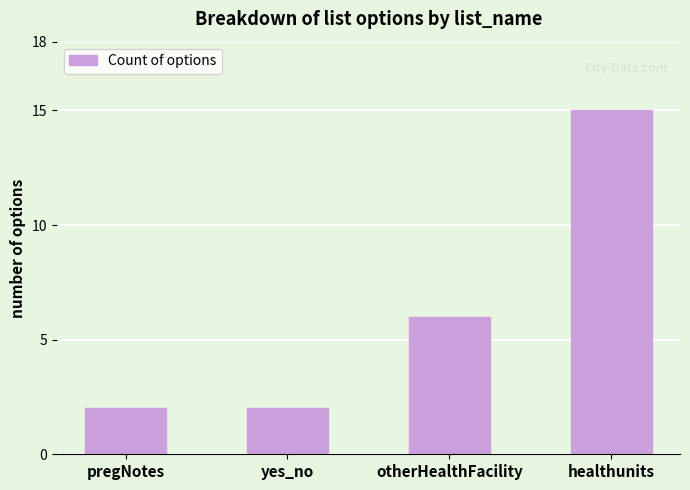

What is the change in value from pregNotes to otherHealthFacility?

+4